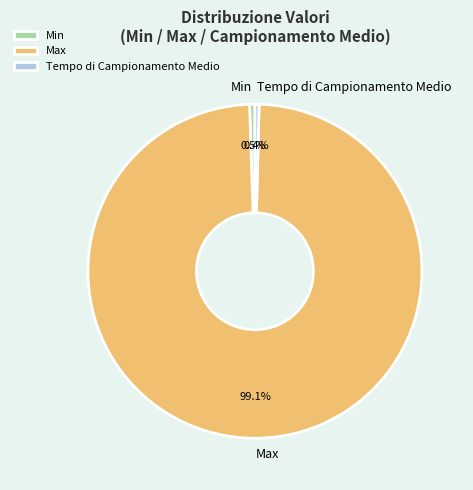

How many slices are in this pie chart?

3